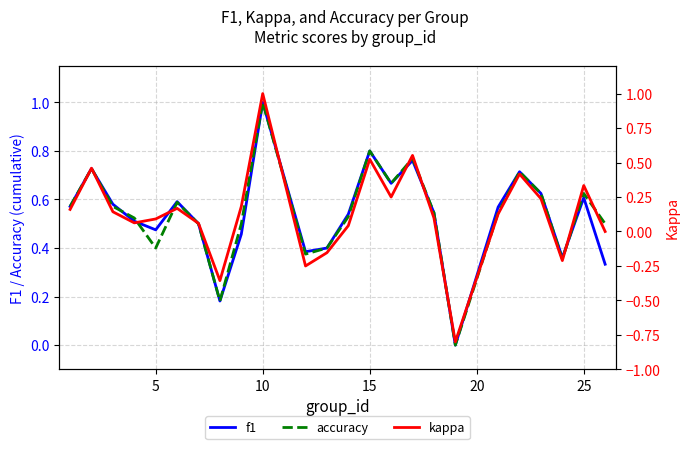

True or false: kappa and f1 intersect in this chart.

False